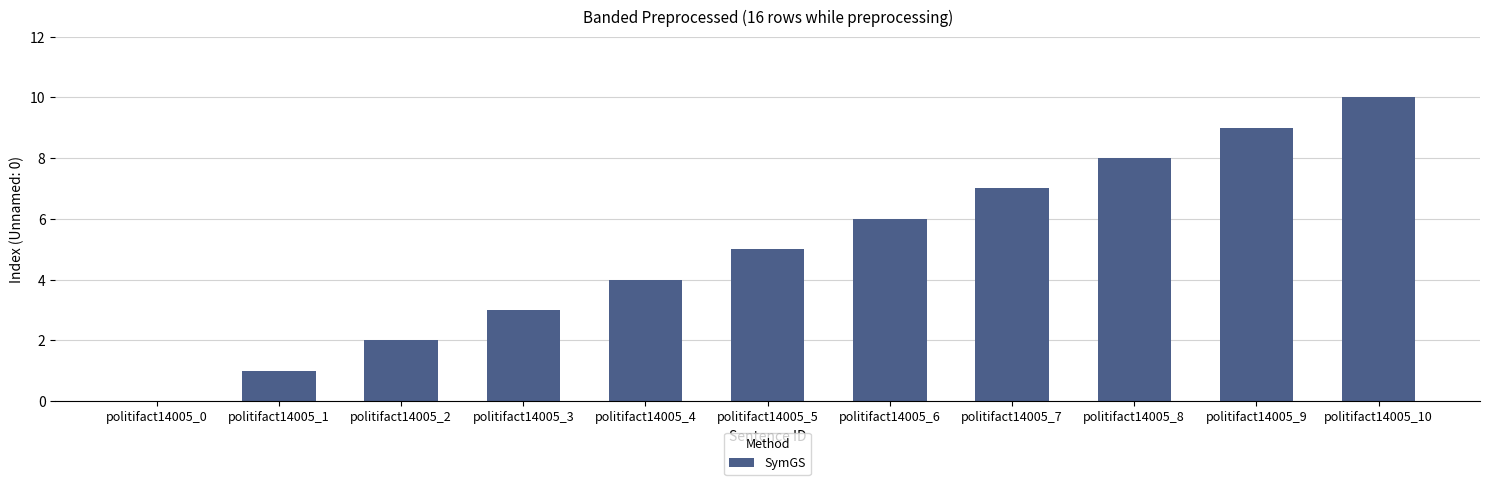

Are the bars horizontal?

No